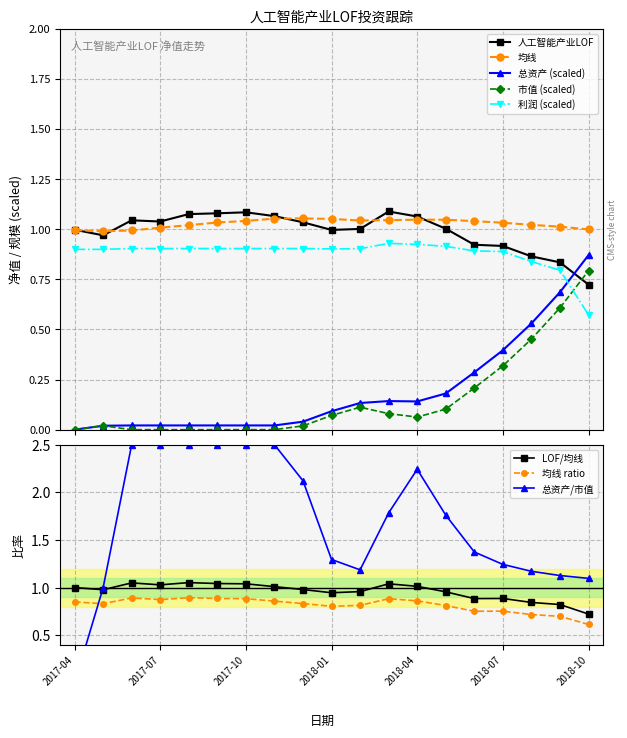

Count the number of data series in this chart.

5